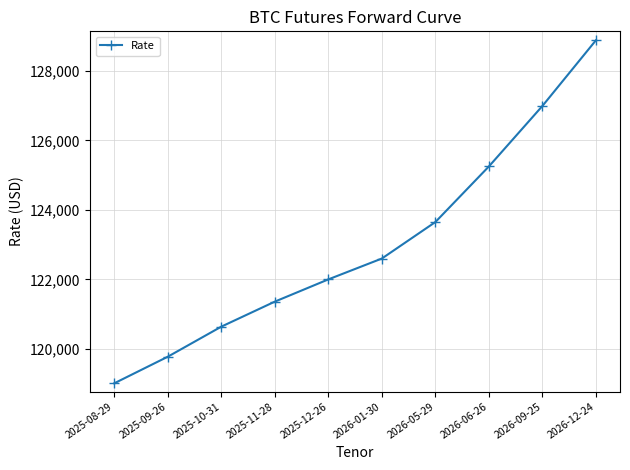

Does the chart display data point markers on the line(s)?

Yes